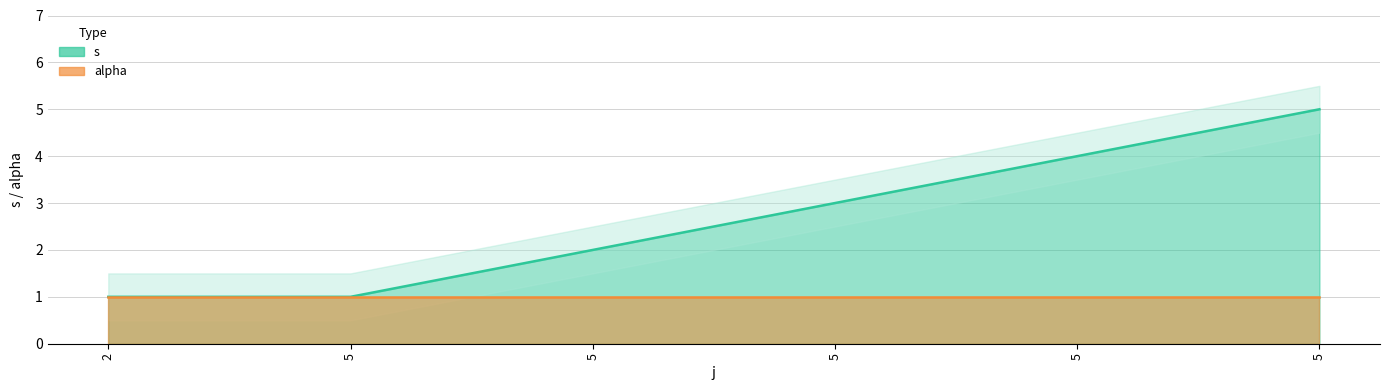

Reading left to right, list all the values displayed in this chart.

1	1	2	3	4	5